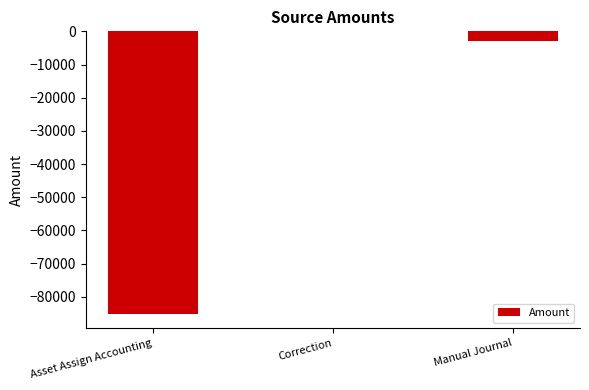

What is the difference between the values at Asset Assign Accounting and Manual Journal?

82370.7